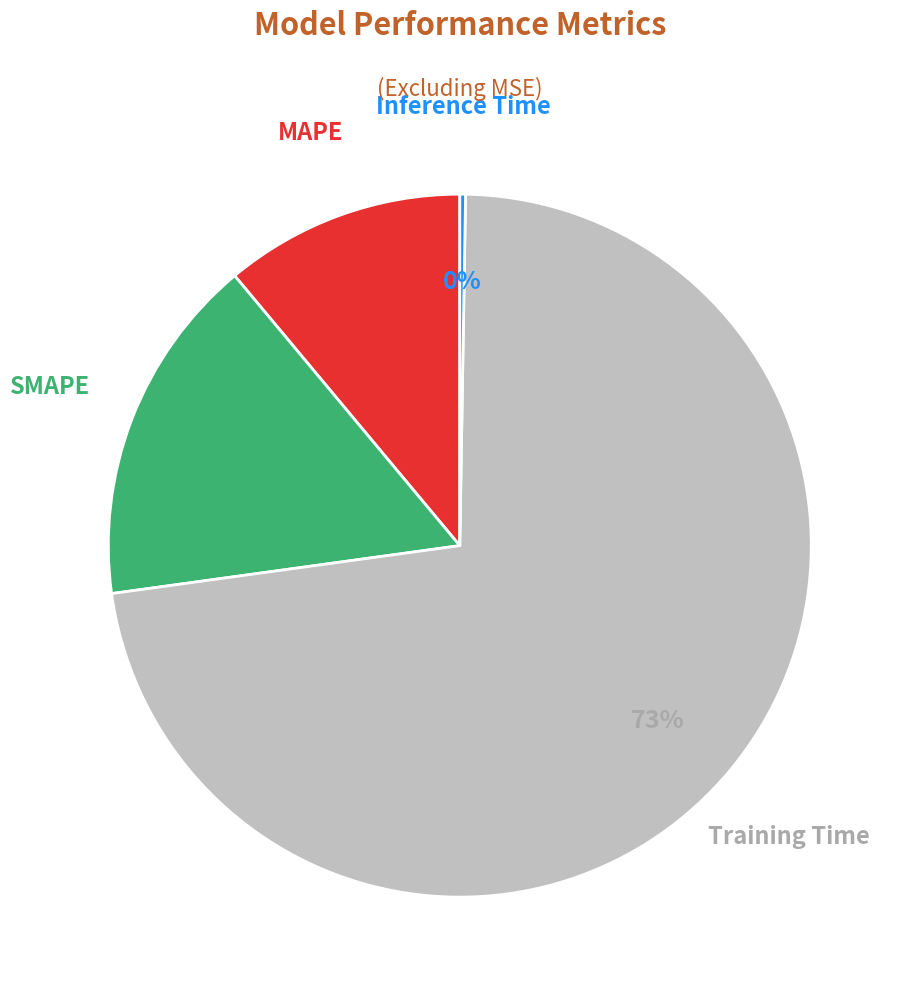

Which slice is the largest?

Training Time